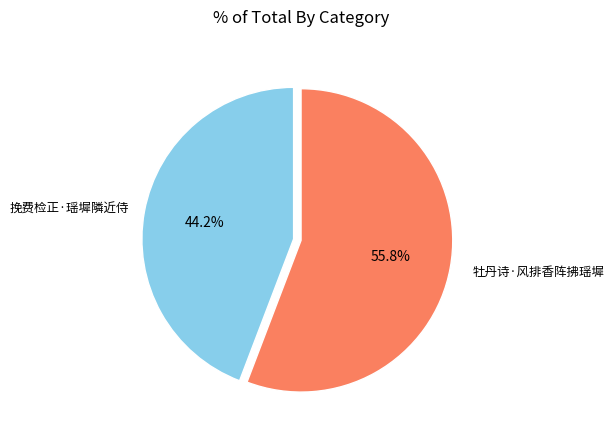

Does any single category account for the majority?

Yes